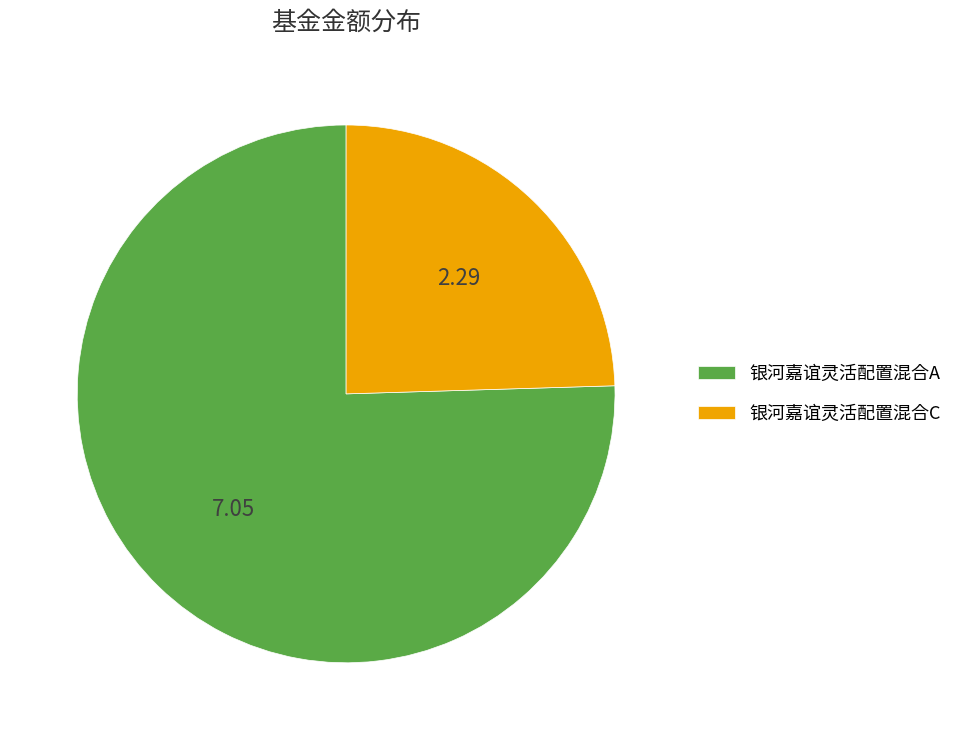

Which category accounts for the majority?

银河嘉谊灵活配置混合A